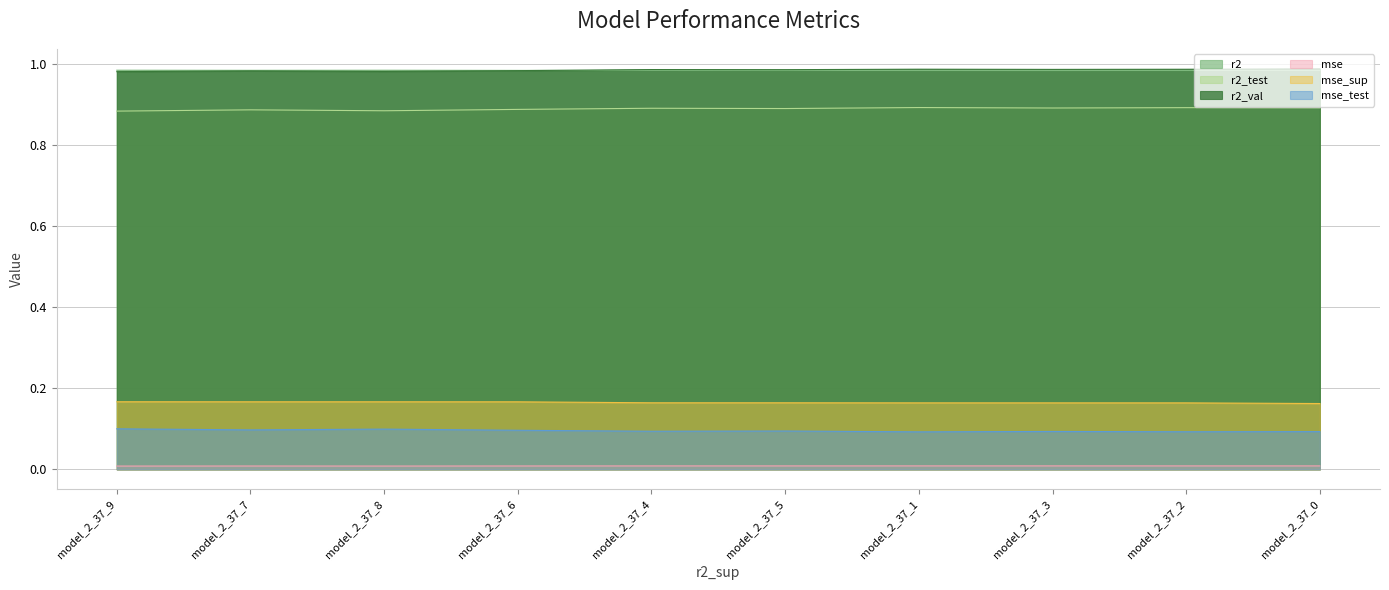

At which label does mse_sup reach its peak?

model_2_37_9